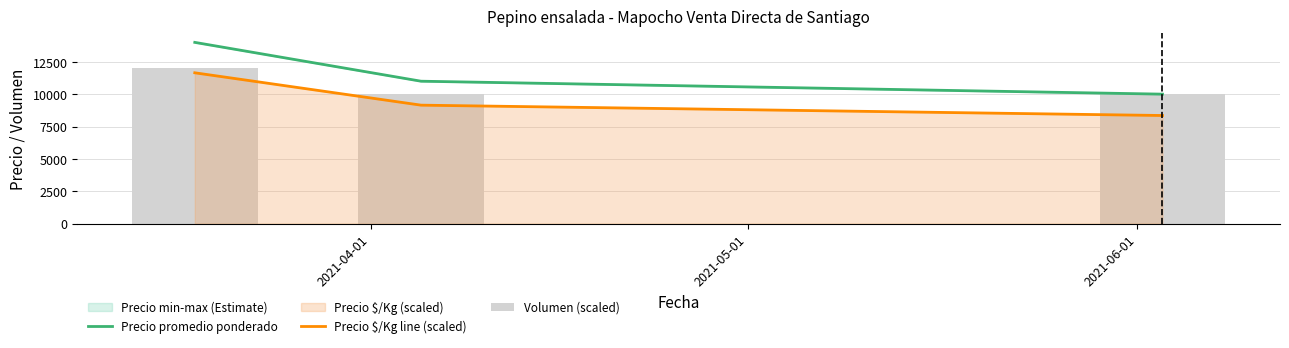

Which series has the largest range (max minus min)?

Precio promedio ponderado